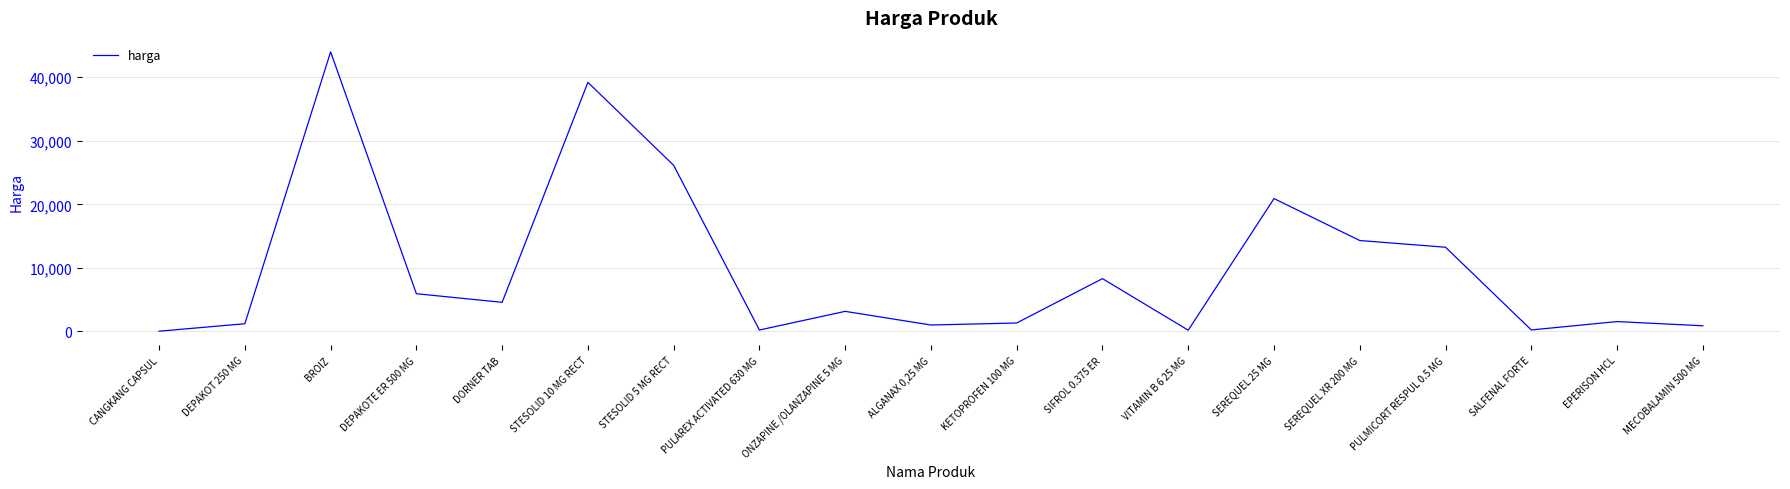

What is the difference between the values at SIFROL 0.375 ER and STESOLID 5 MG RECT?

17836.5